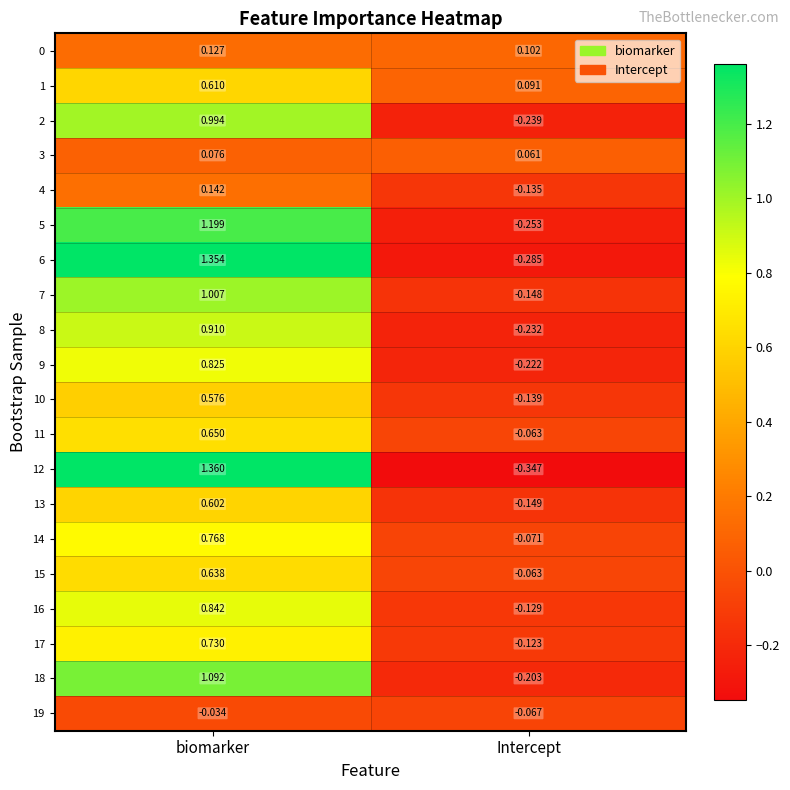

Which category has the lowest value across all series?

Intercept